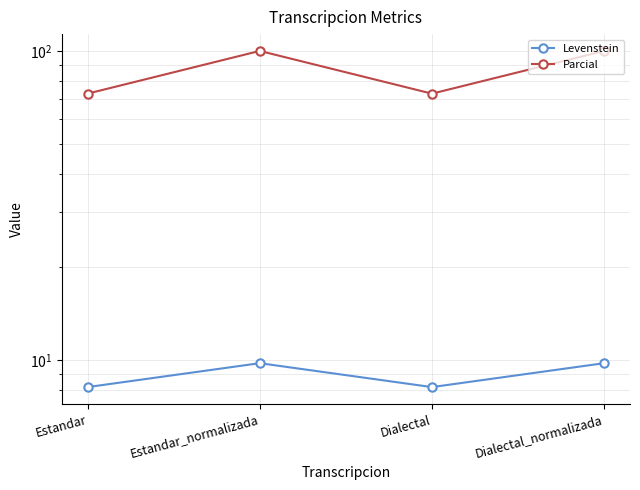

Rank the series by their average value, from highest to lowest.

Parcial, Levenstein